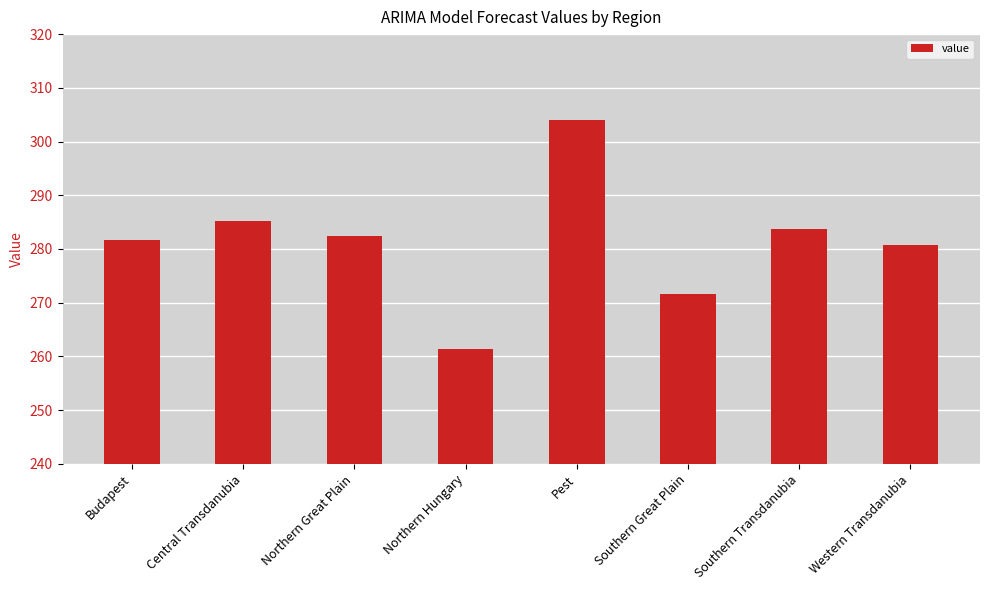

What is the value of the 8th bar from the left?

280.8